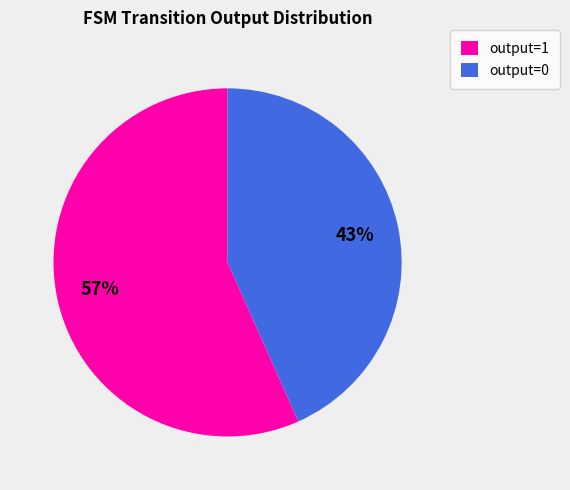

Does any single category account for the majority?

Yes